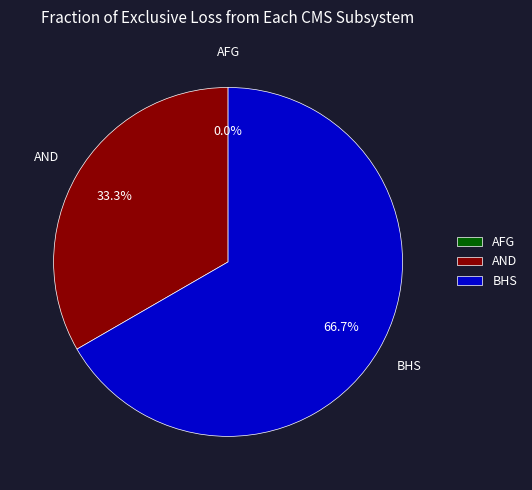

To the nearest percent, what percentage of the pie is BHS?

67%